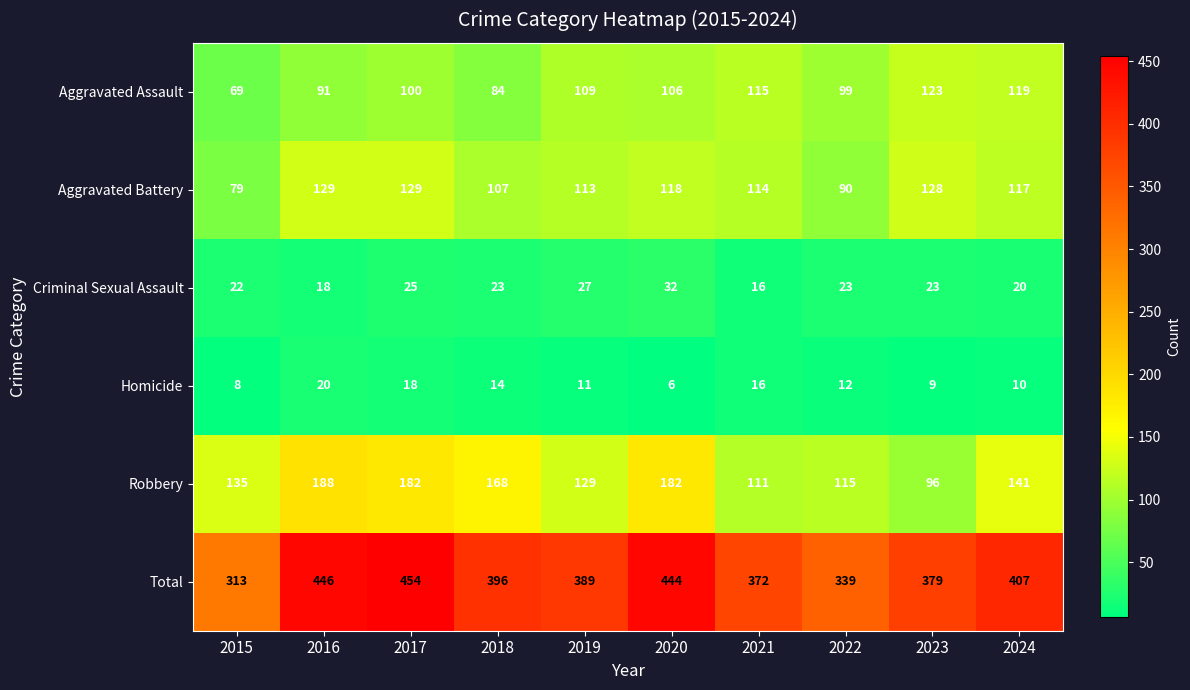

Count the number of categories in the chart.

10